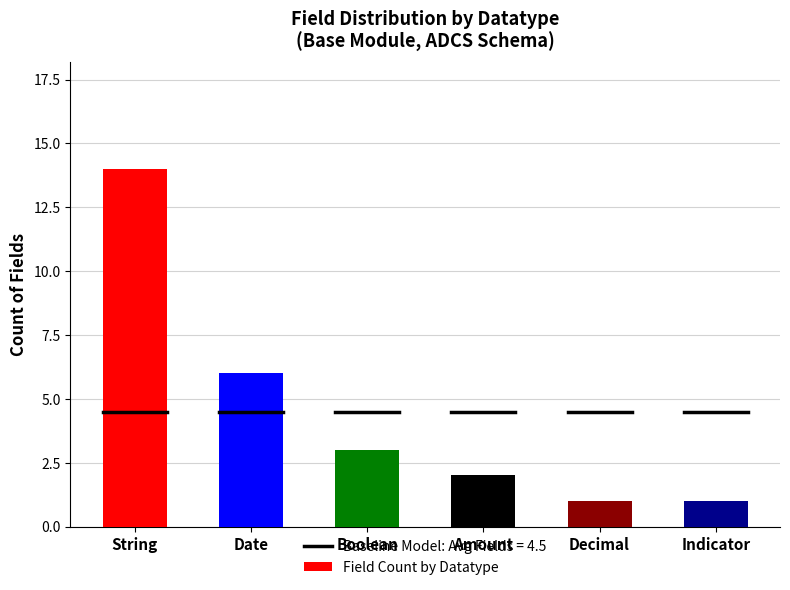

The value at Date is 6. True or false?

True